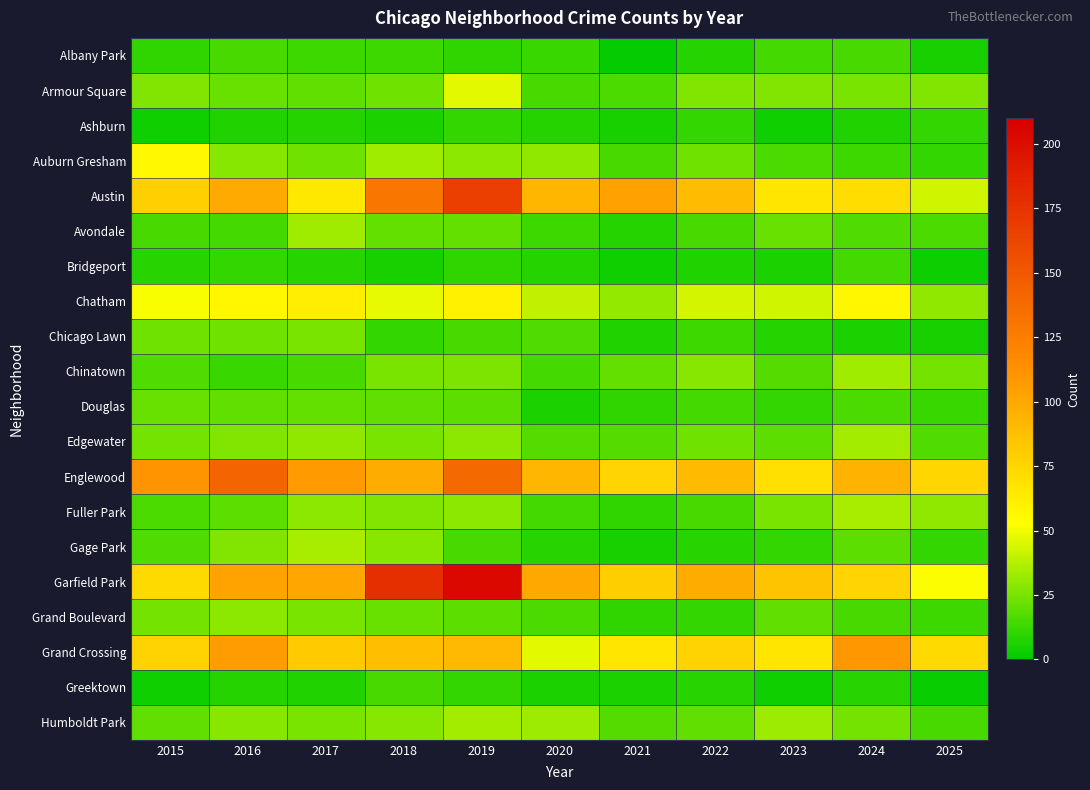

Which series has the largest range (max minus min)?

Garfield Park